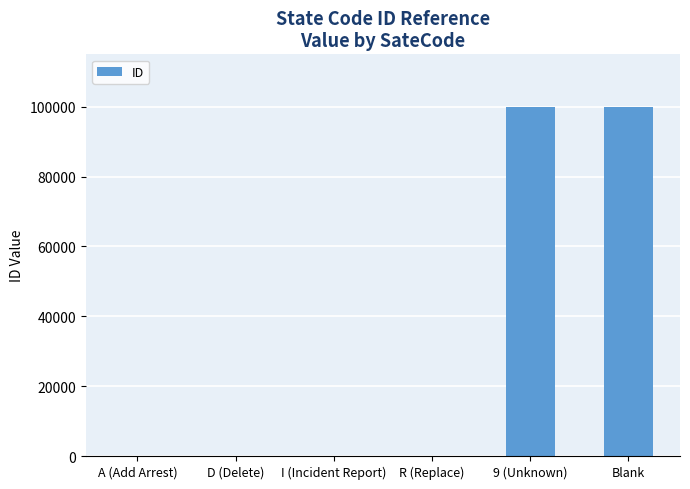

True or false: the data shows 172883 at Blank.

False